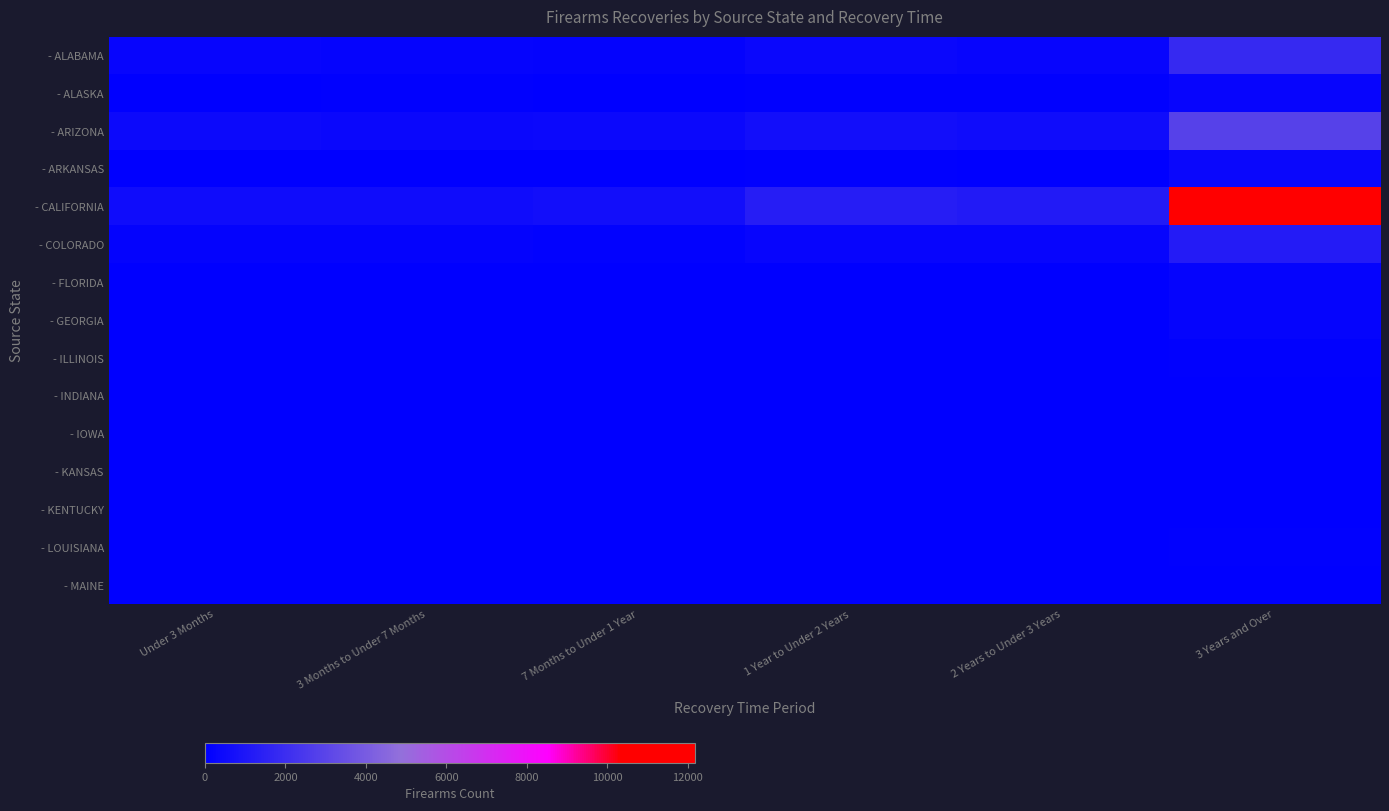

At how many categories does at least one series exceed 2056?

1